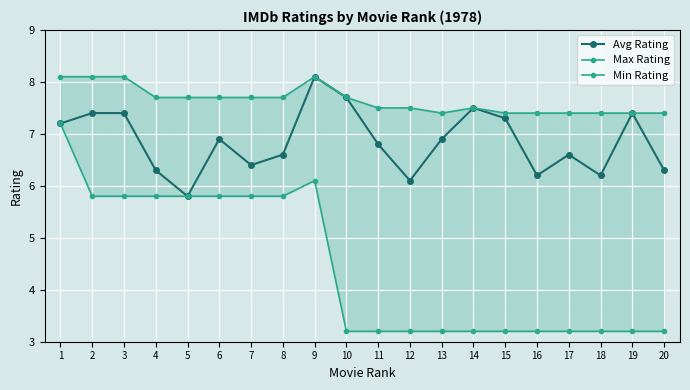

How many interior local valleys does the Max Rating series have?

1